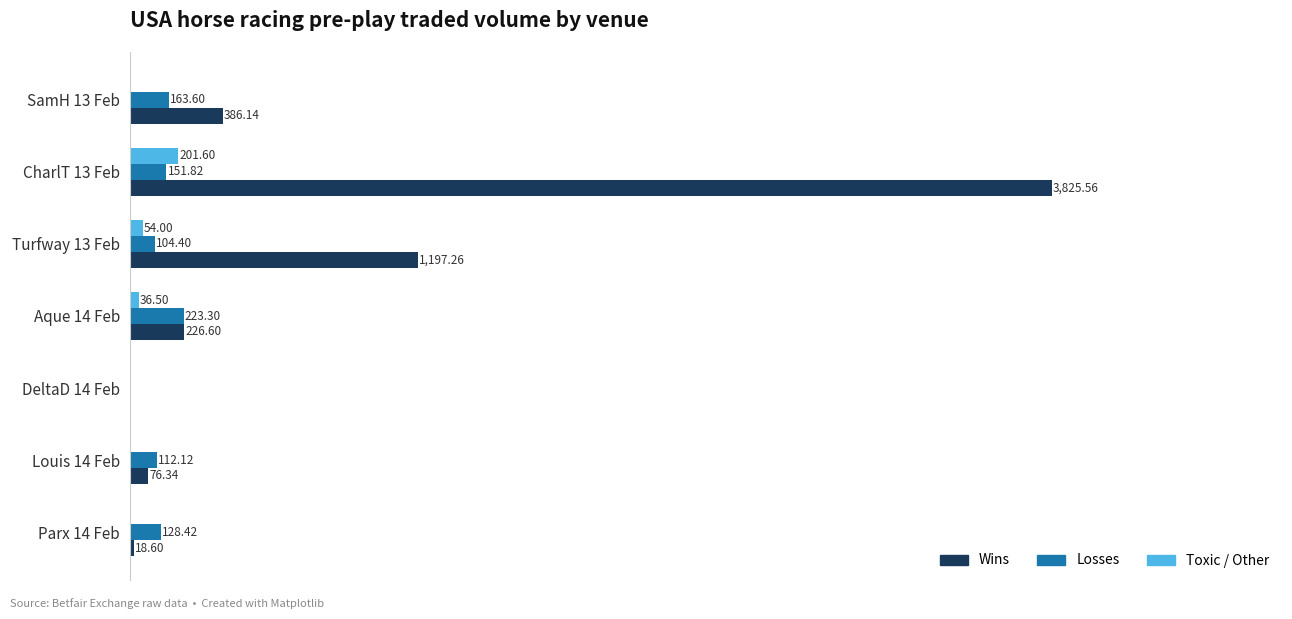

At which category is the sum across all series the highest?

CharlT 13 Feb